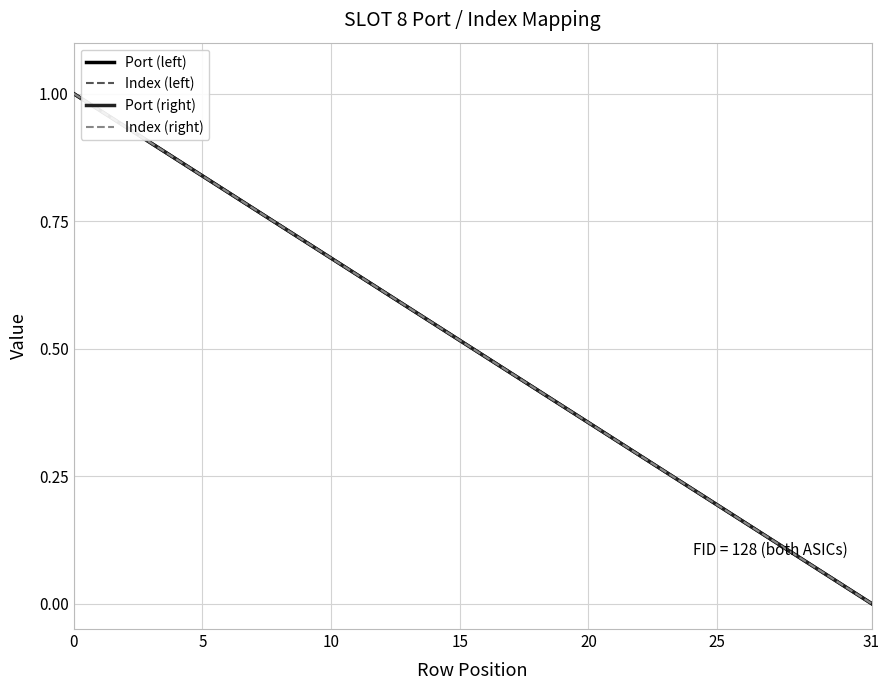

Does the chart have visible grid lines?

Yes